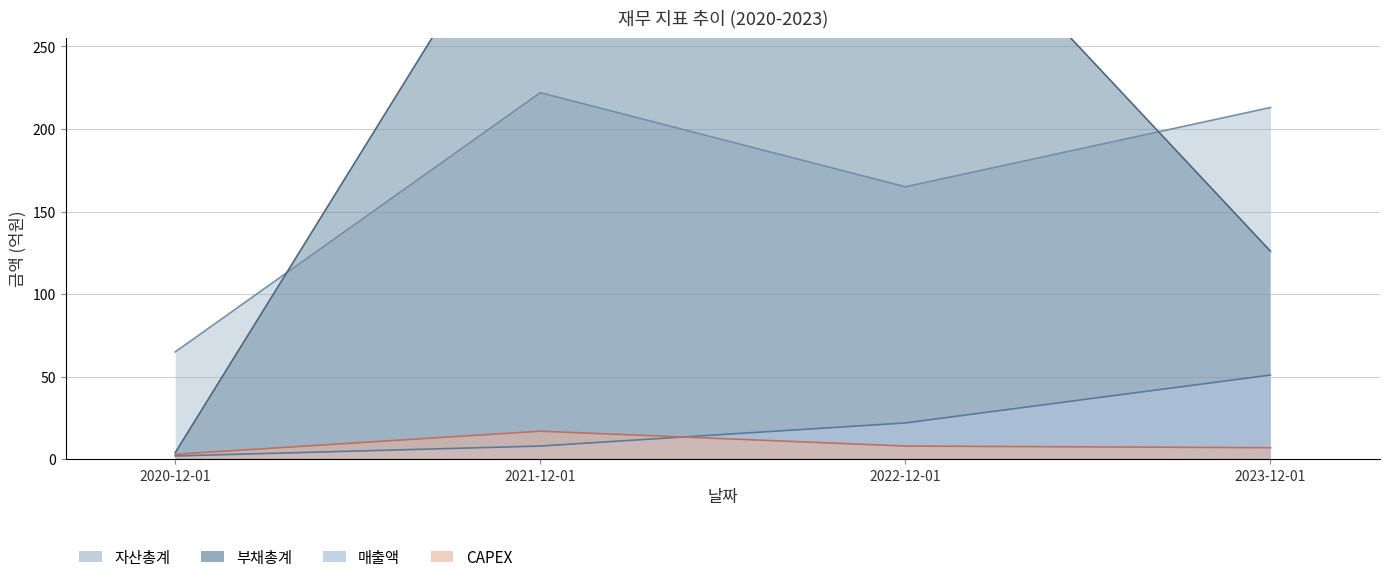

Reading left to right, list all the values displayed in this chart.

매출액: 2	8	22	51
자산총계: 65	222	165	213
부채총계: 4	361	362	126
CAPEX: 3	17	8	7